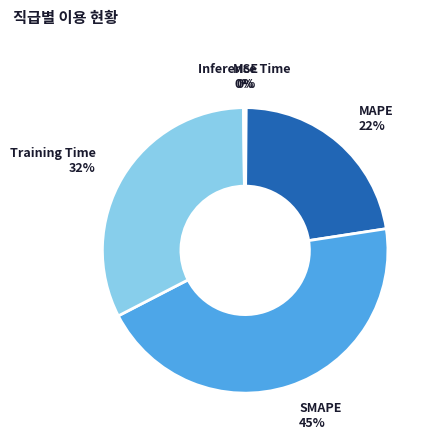

To the nearest percent, what is the average slice percentage?

20%